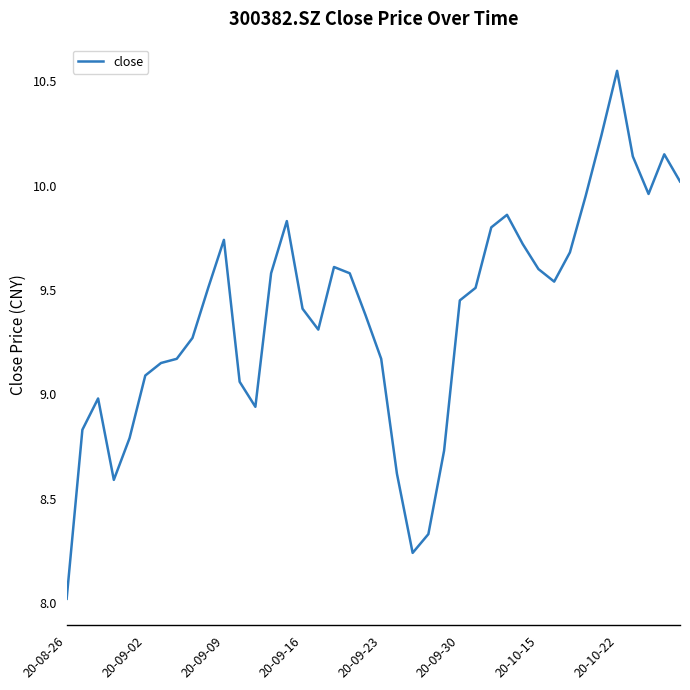

What is the difference between the maximum and minimum values?

2.5